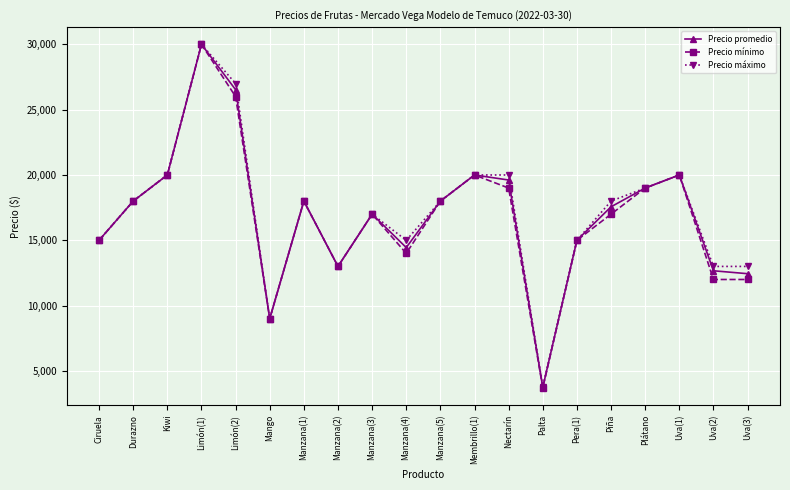

How many categories are shown in the chart?

20